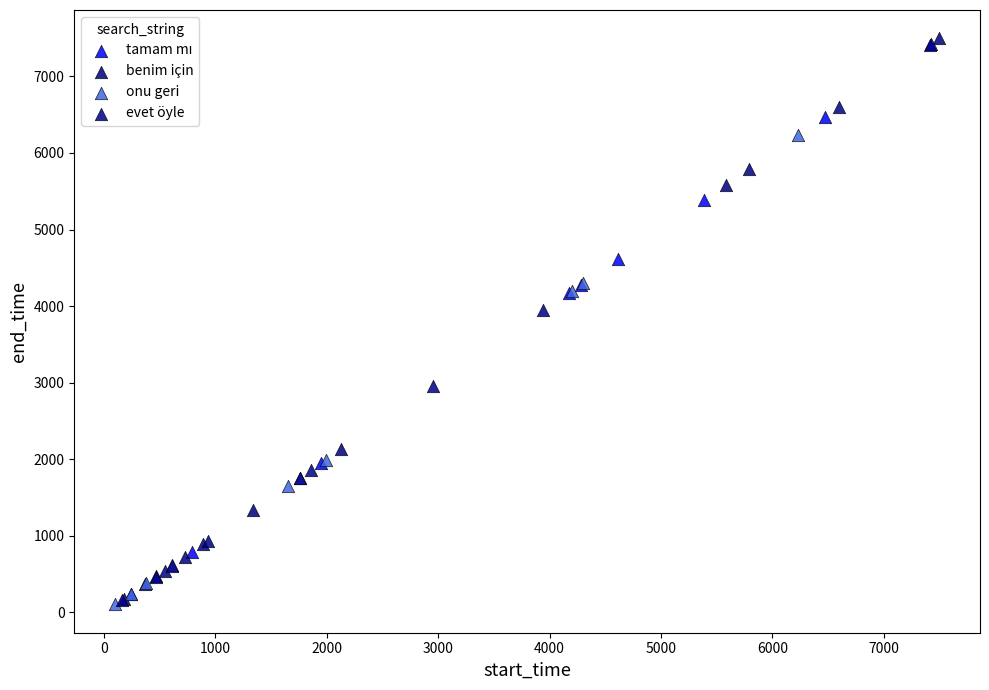

Which series contains the highest Y value?

benim için